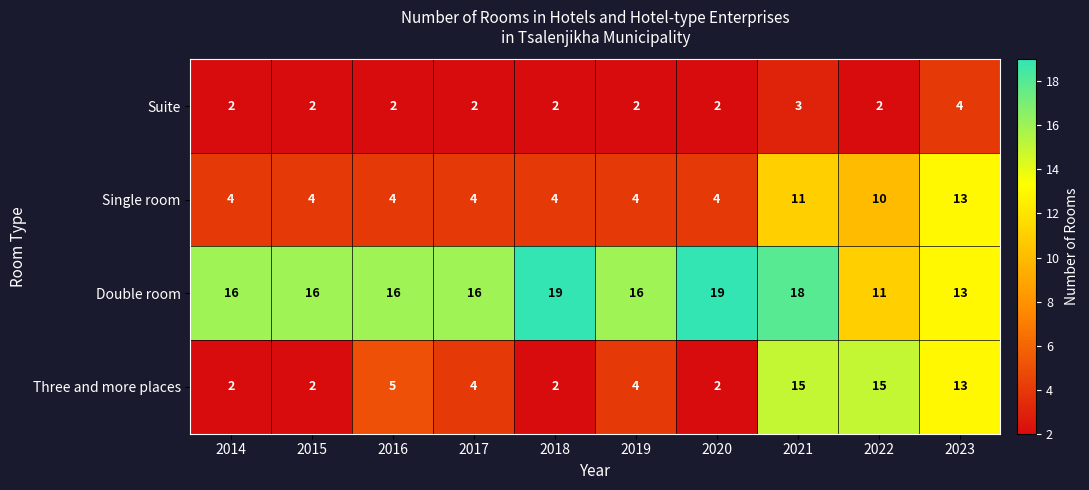

What is the greatest value displayed?

19